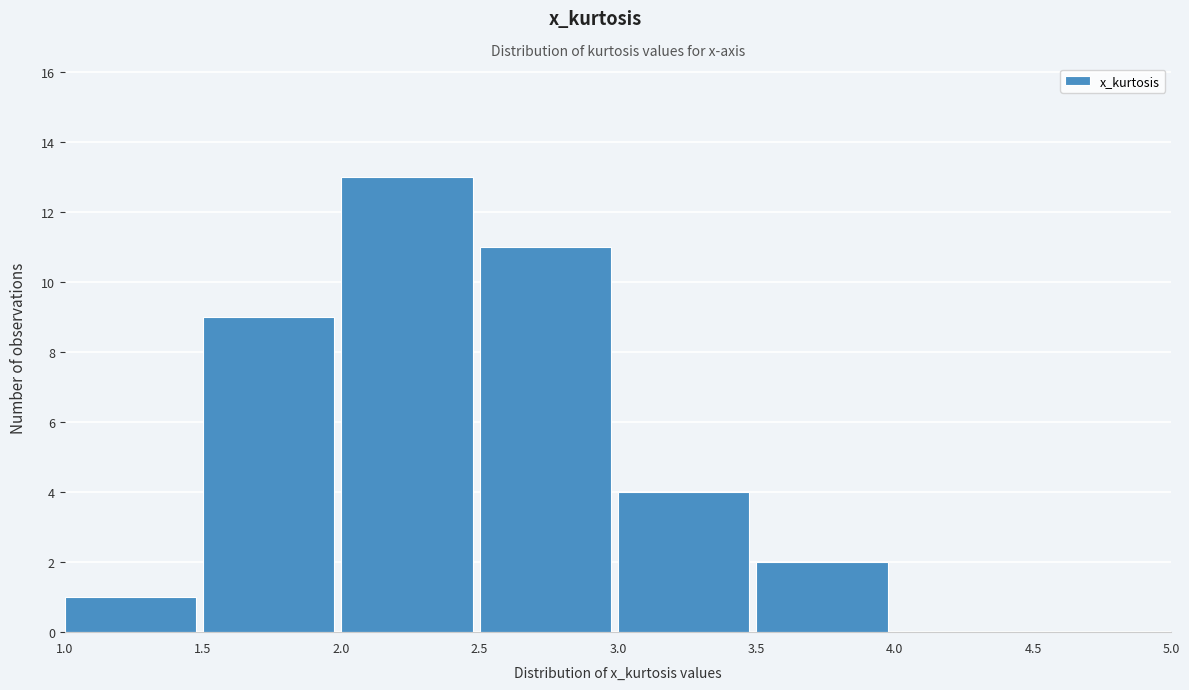

Reading left to right, list every bar in this chart as the range it spans on the x-axis followed by its height. The values are not printed on the chart, so give them approximately, as read against the axis.

1.0 to 1.5: 1
1.5 to 2.0: 9
2.0 to 2.5: 13
2.5 to 3.0: 11
3.0 to 3.5: 4
3.5 to 4.0: 2
4.0 to 4.5: 0
4.5 to 5.0: 0